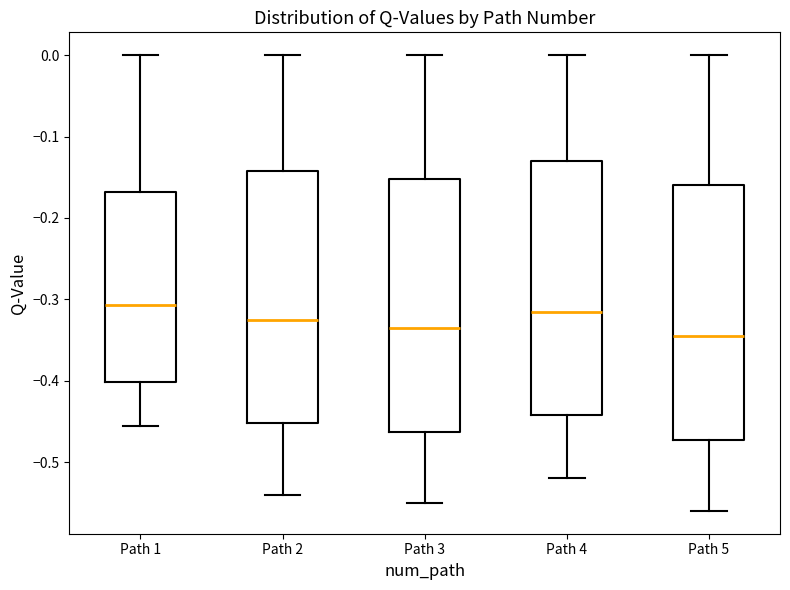

Reading left to right, read every box against the y-axis: the position of its median line, the range the box covers, and the ends of its whiskers. The values are not printed on the chart, so give them approximately, as read against the axis.

Path 1: median -0.31, box -0.40 to -0.17, whiskers -0.46 to 0.00
Path 2: median -0.32, box -0.45 to -0.14, whiskers -0.54 to 0.00
Path 3: median -0.33, box -0.46 to -0.15, whiskers -0.55 to 0.00
Path 4: median -0.31, box -0.44 to -0.13, whiskers -0.52 to 0.00
Path 5: median -0.34, box -0.47 to -0.16, whiskers -0.56 to 0.00